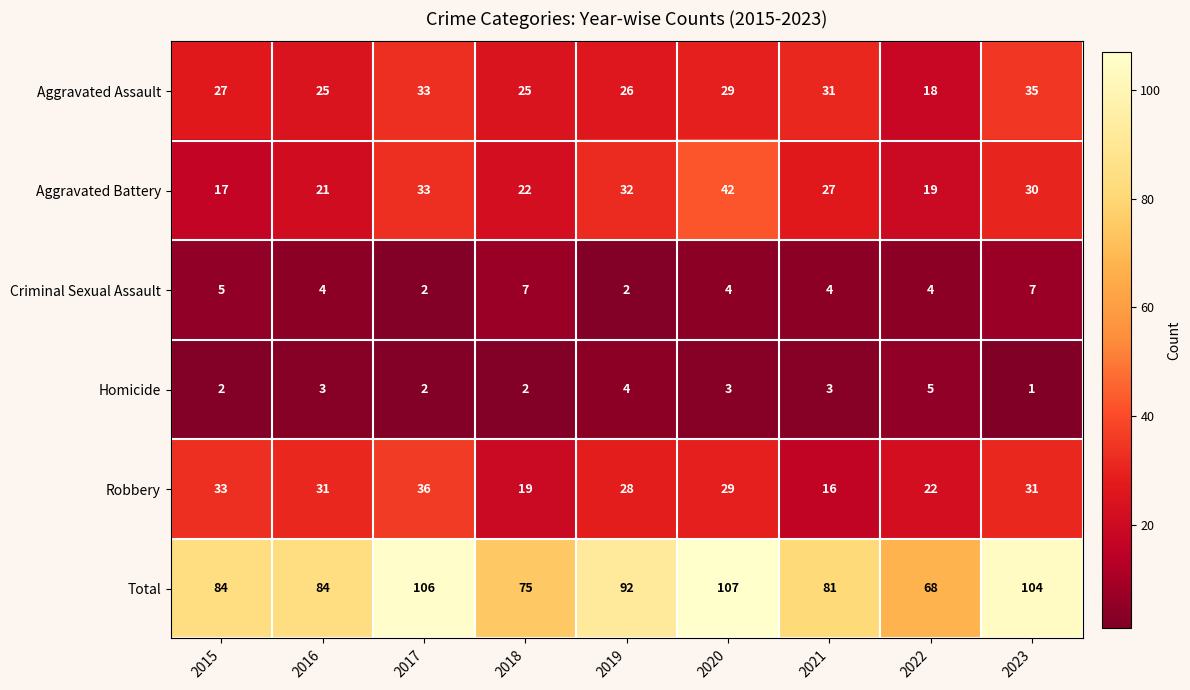

The value of Aggravated Battery at 2021 is 27. True or false?

True